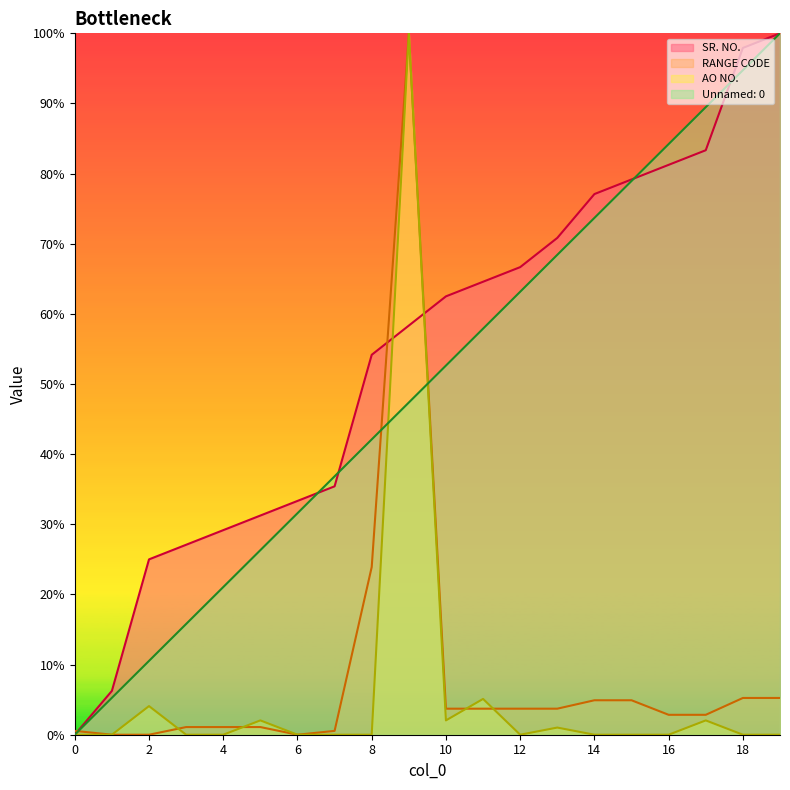

Where does the SR. NO. series first go above 62?

10